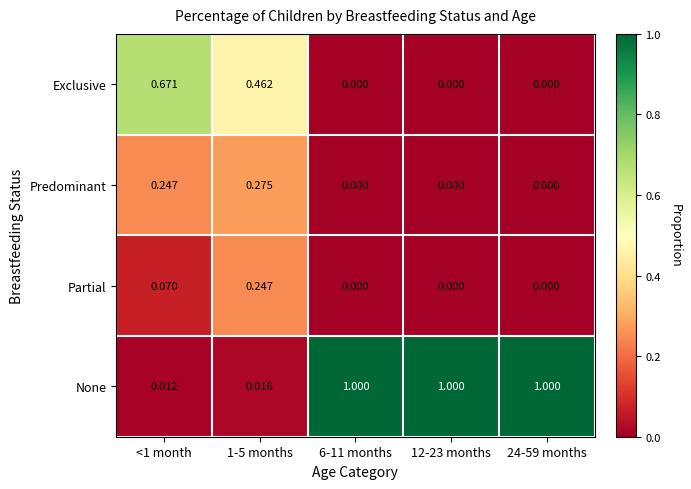

Which series has the largest range (max minus min)?

None